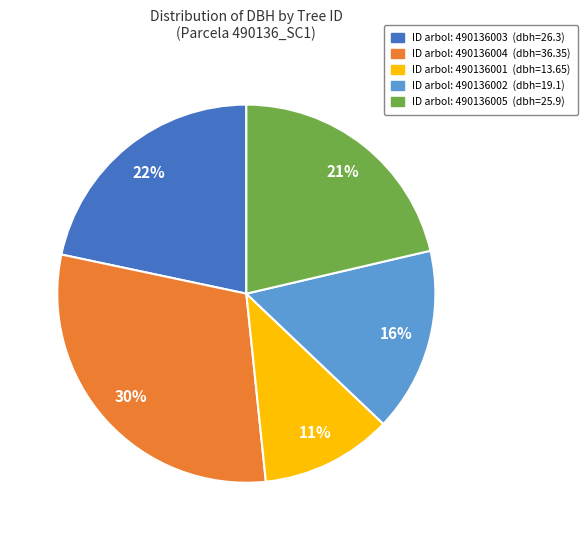

How many segments does this pie chart have?

5